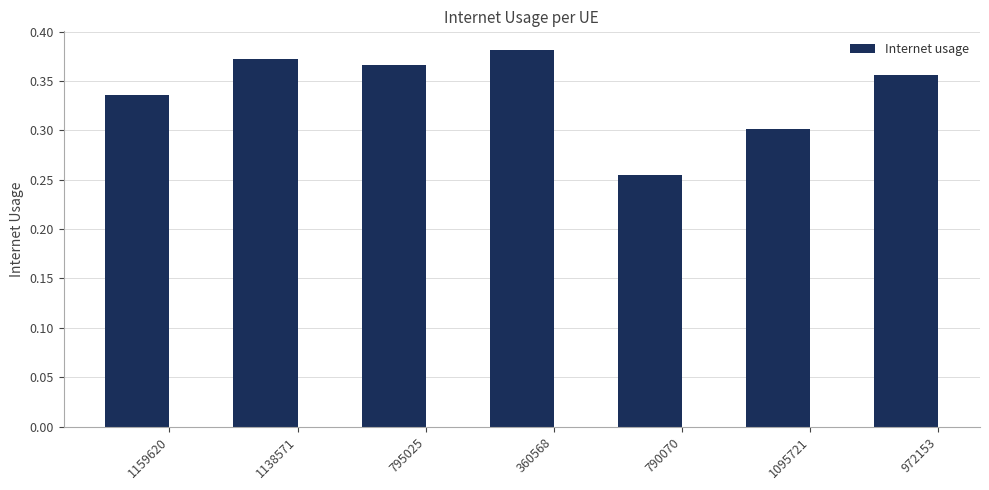

The value at 790070 is 0.1. True or false?

False